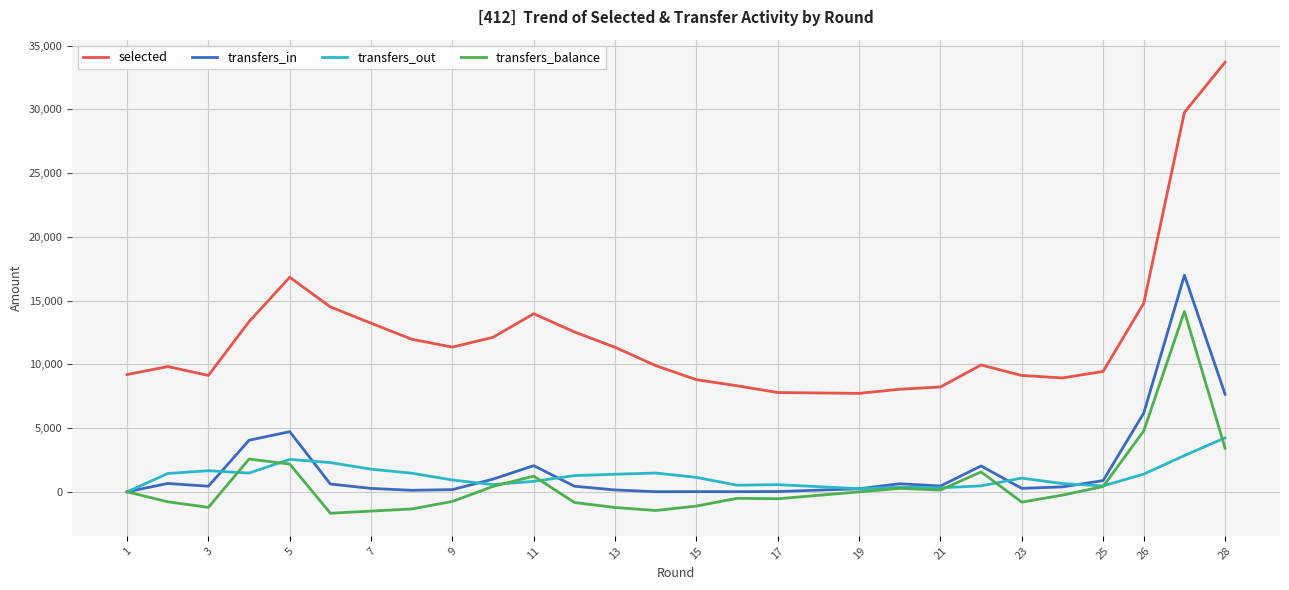

How many data points in transfers_balance are less than -3?

14